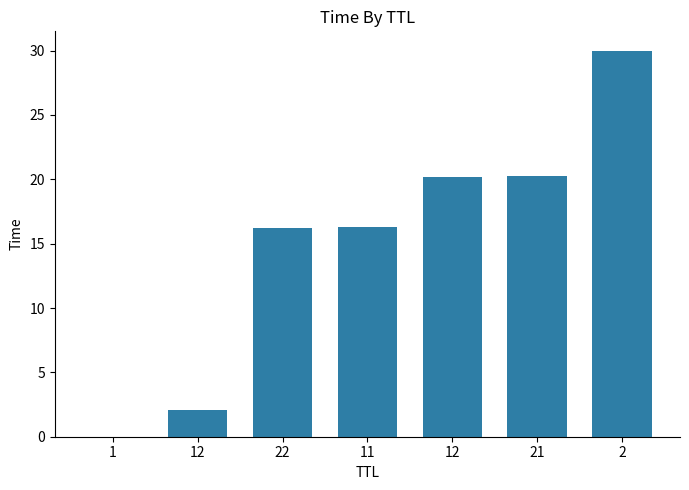

Rank the categories by value from highest to lowest.

2, 21, 12, 11, 22, 12, 1